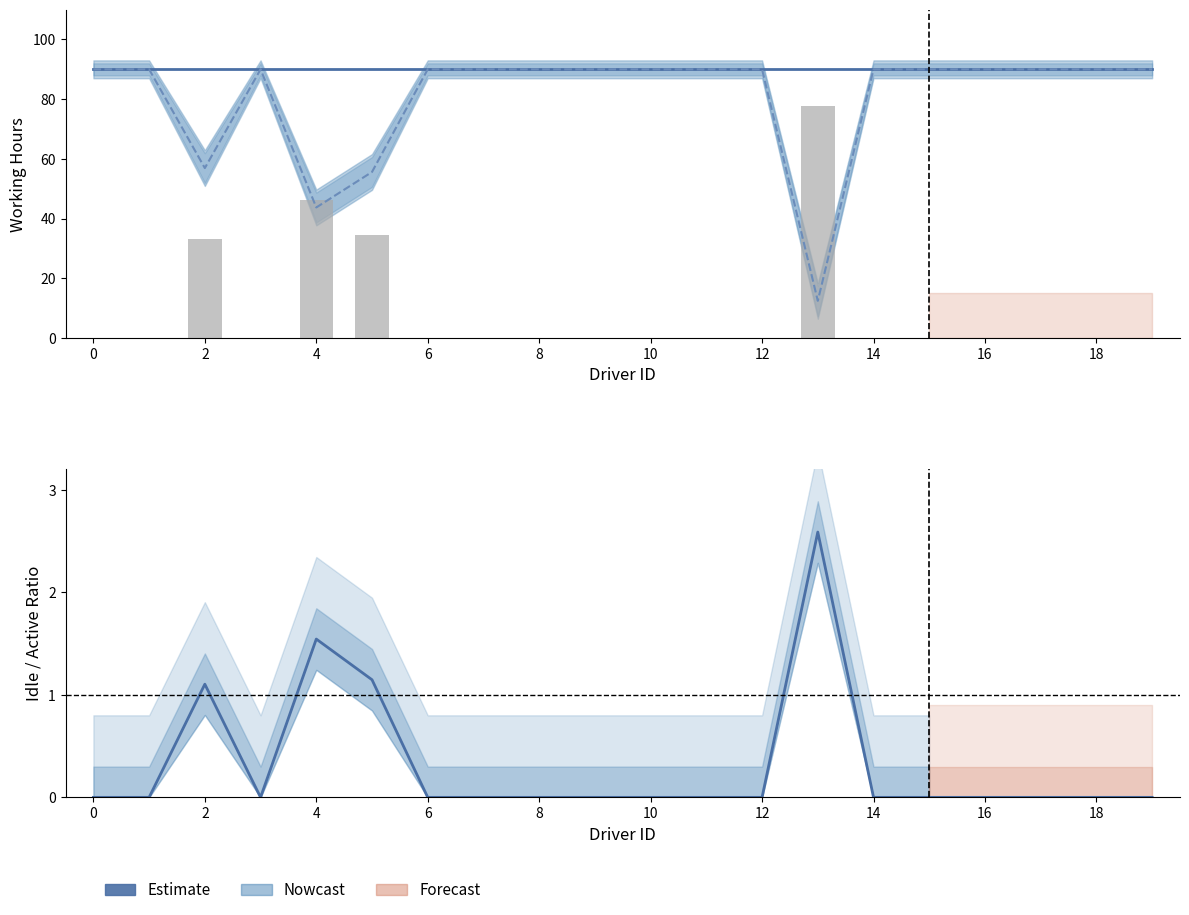

Which series has the widest spread of values?

Total Active Hour